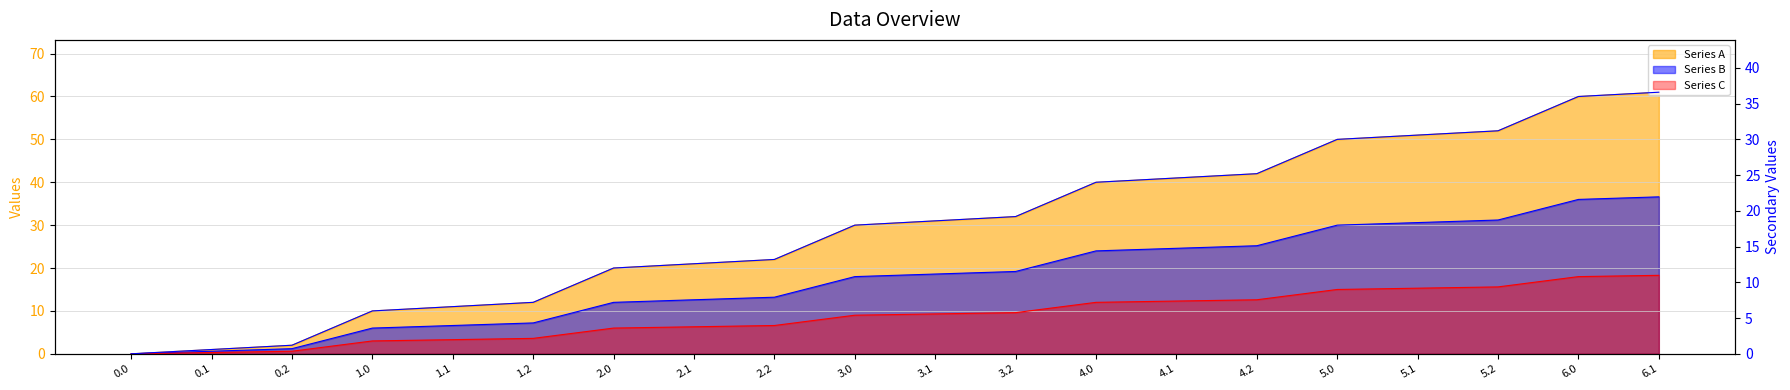

What is the difference between the second highest and minimum values?

36.0